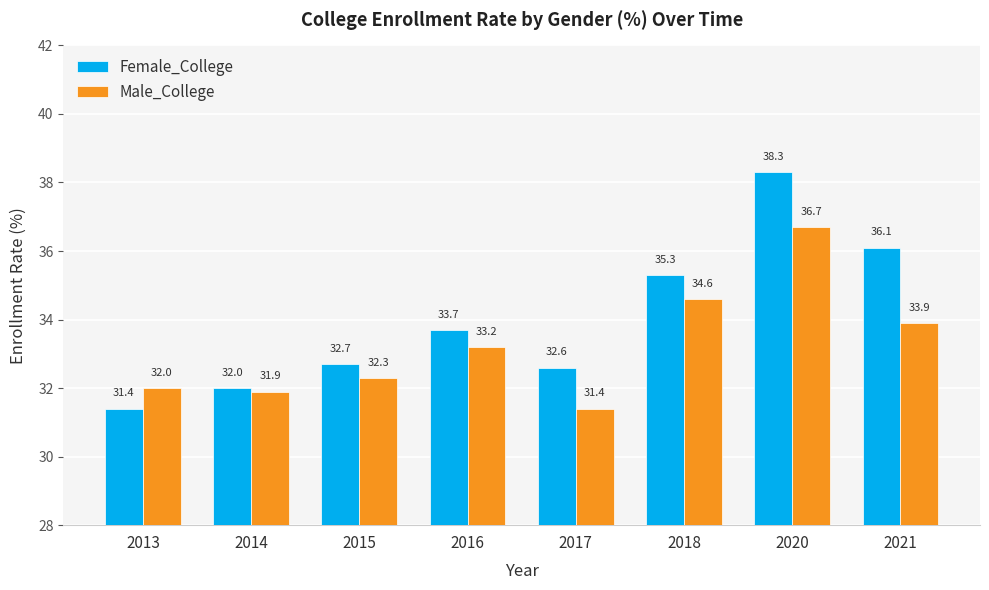

What is the difference between the highest and lowest values at 2017?

1.2